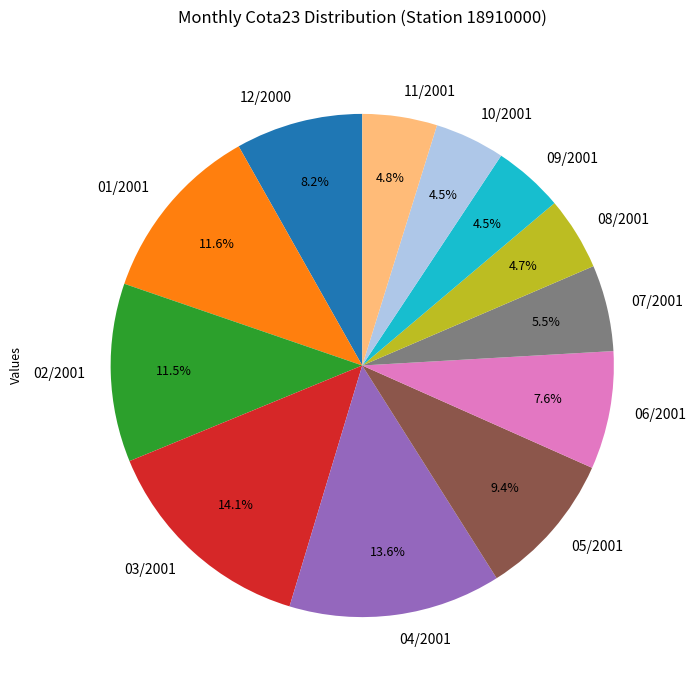

Between 05/2001 and 02/2001, which is larger?

02/2001